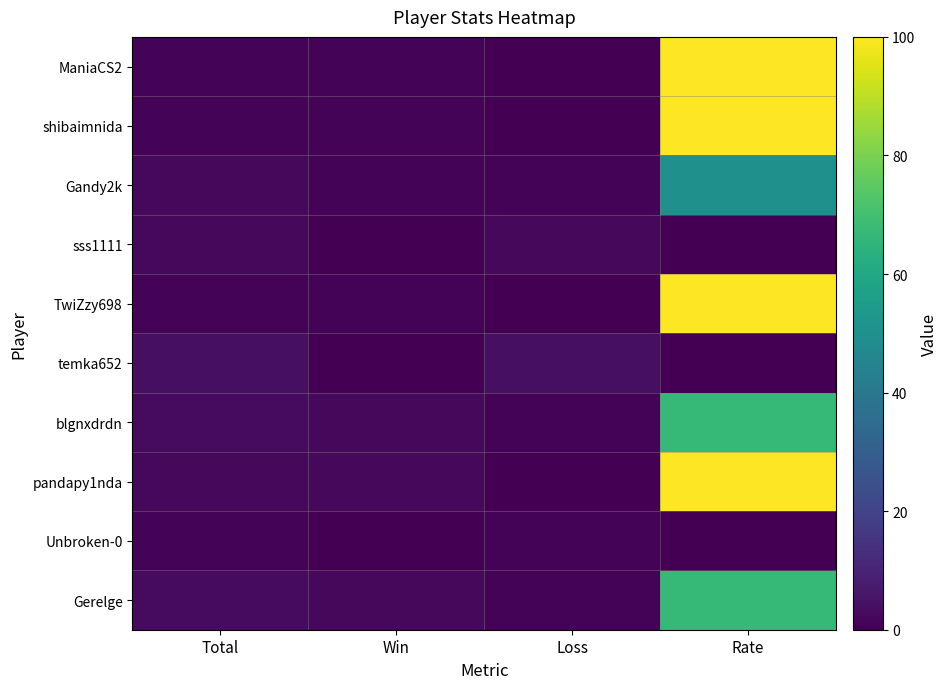

List the series in order of their peak value, highest first.

ManiaCS2, shibaimnida, TwiZzy698, pandapy1nda, blgnxdrdn, Gerelge, Gandy2k, temka652, sss1111, Unbroken-0